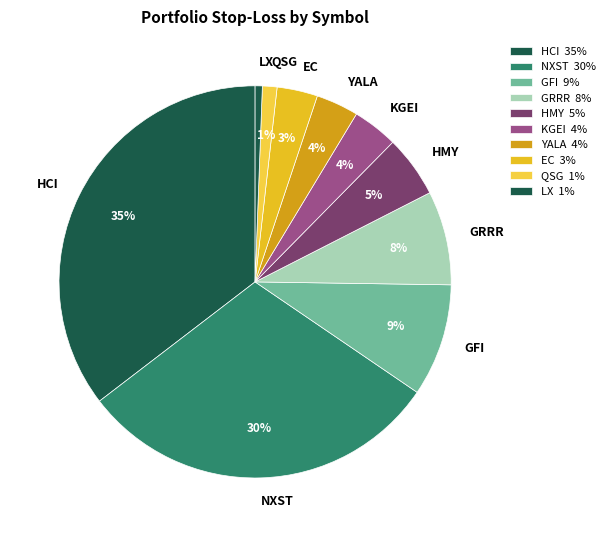

Which has a higher value, HMY or GRRR?

GRRR